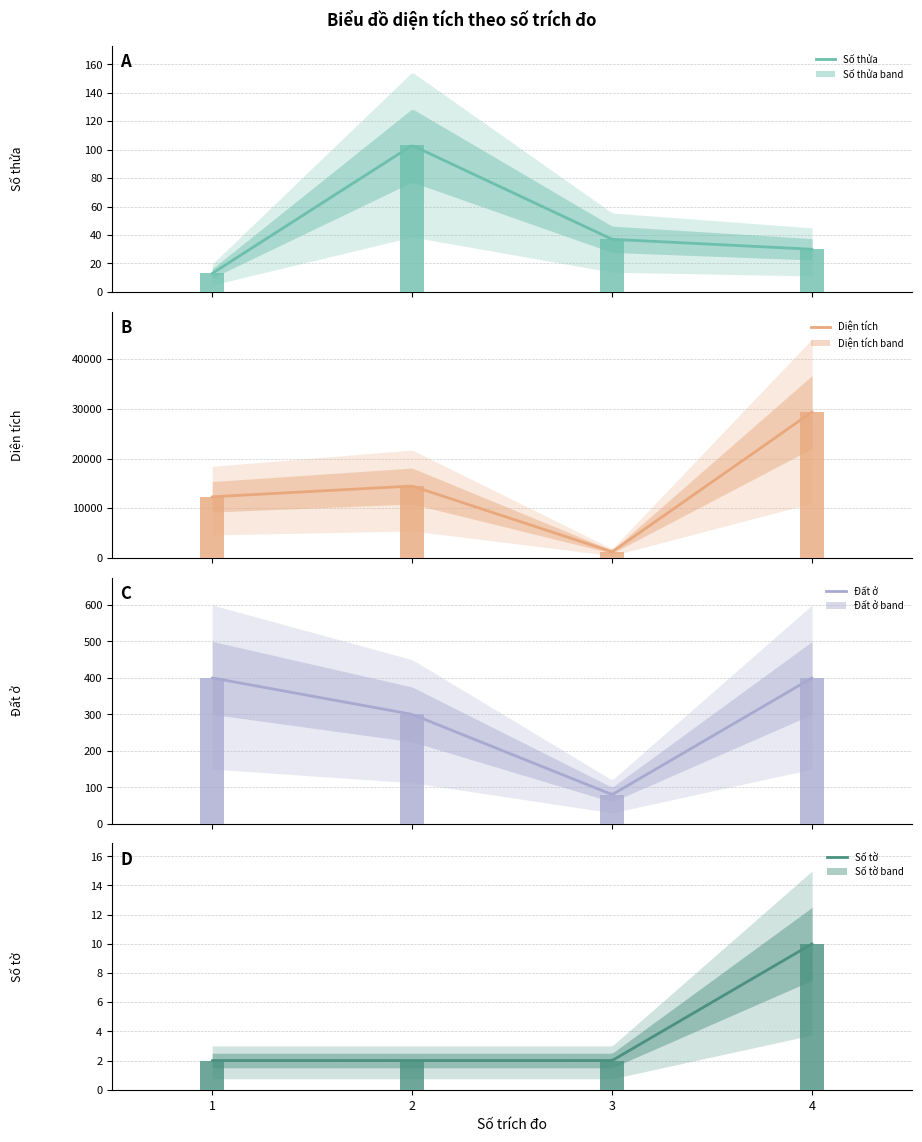

At how many categories does at least one series exceed 16919?

1